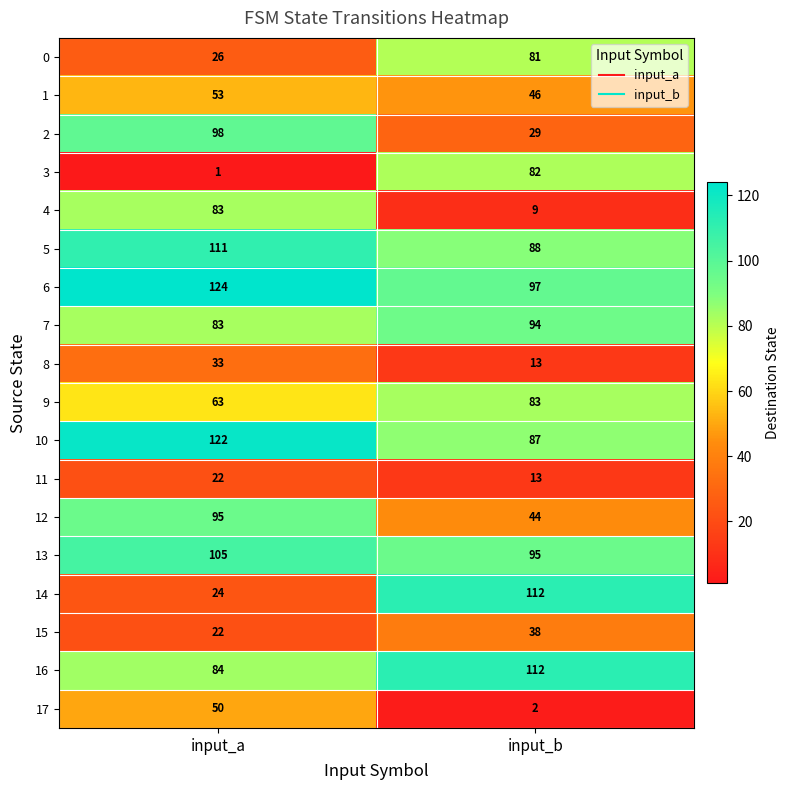

List the labels in order of 17 value, largest first.

input_a, input_b